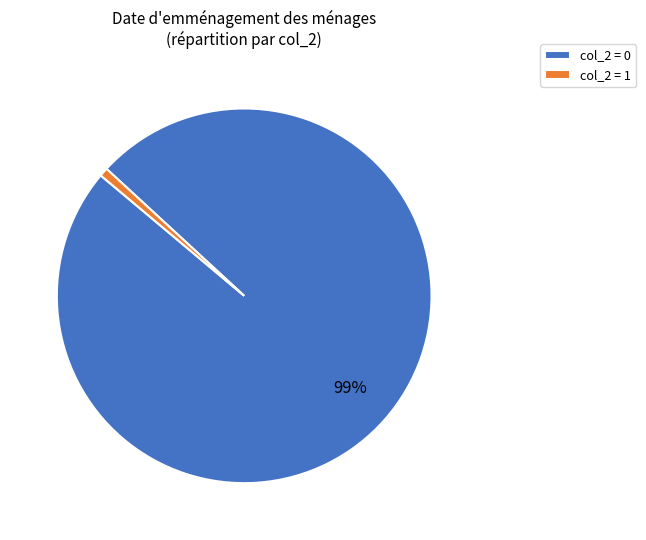

How many slices are in this pie chart?

2